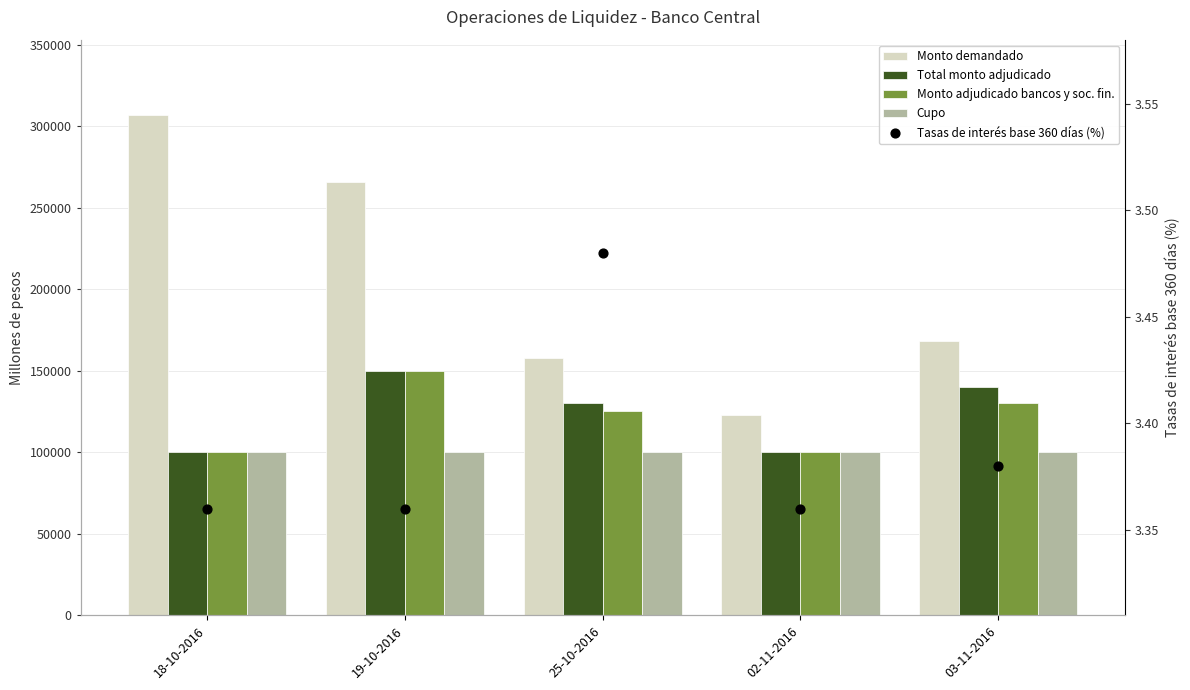

Which series has the largest total across all categories?

Monto demandado